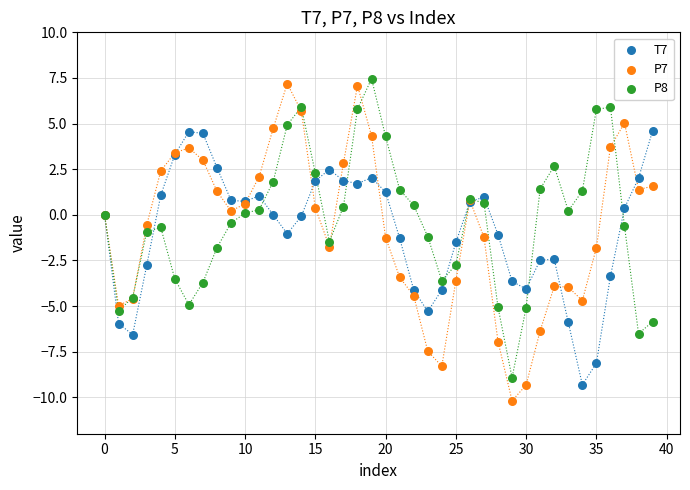

Which series has the largest Y range (max minus min)?

P7